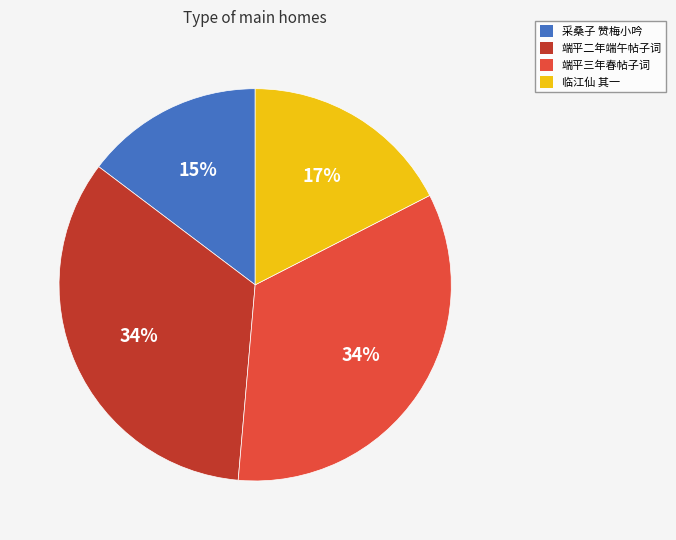

Is there any slice that represents more than half of the pie?

No